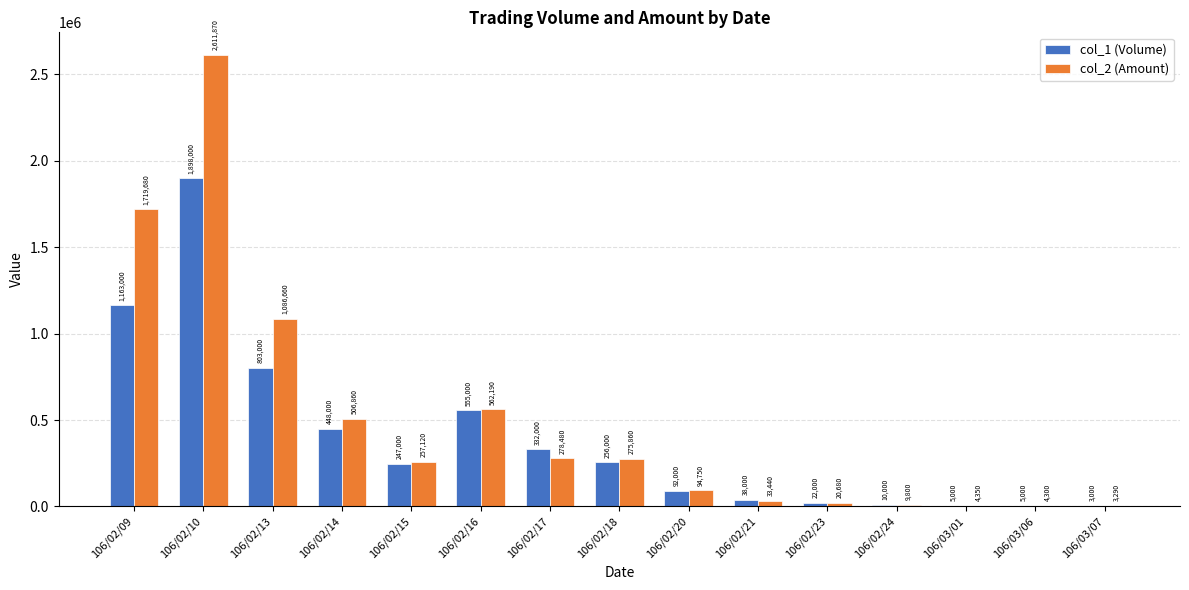

The col_2 (Amount) series shows 275860 at 106/02/18. True or false?

True